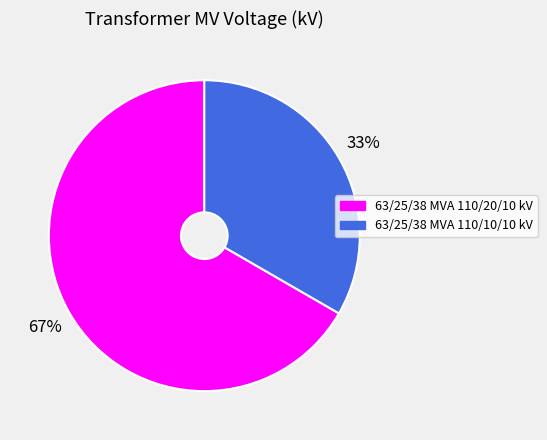

The 63/25/38 MVA 110/20/10 kV slice represents 67% of the pie. True or false?

True